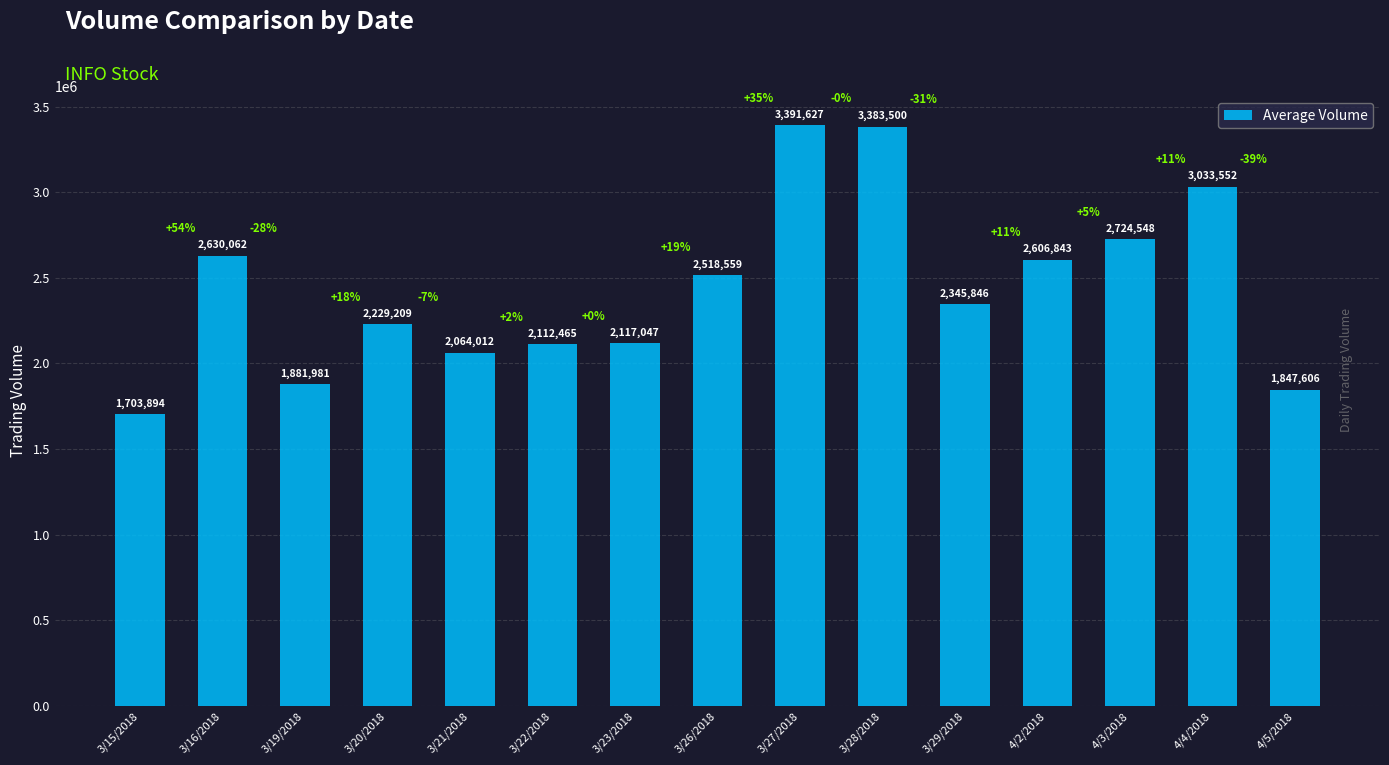

True or false: the data shows 2117047 at 3/23/2018.

True